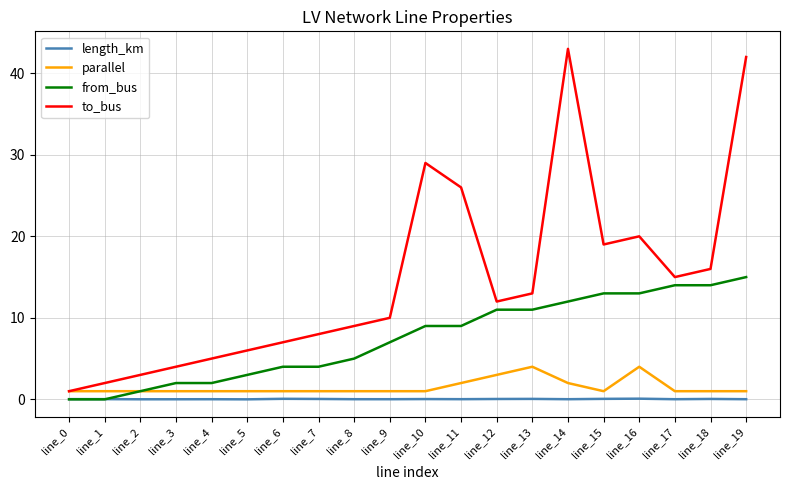

True or false: to_bus and length_km intersect in this chart.

False